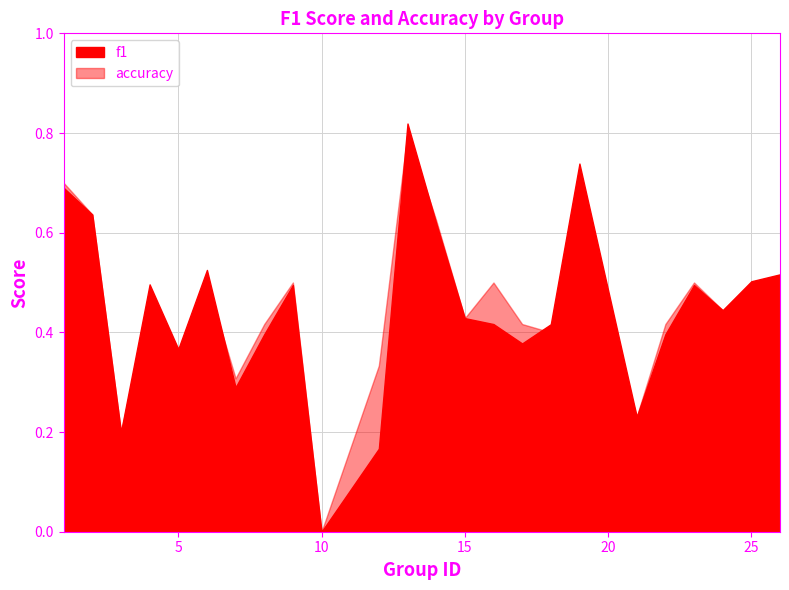

What is the total value across all series at 1?

1.4